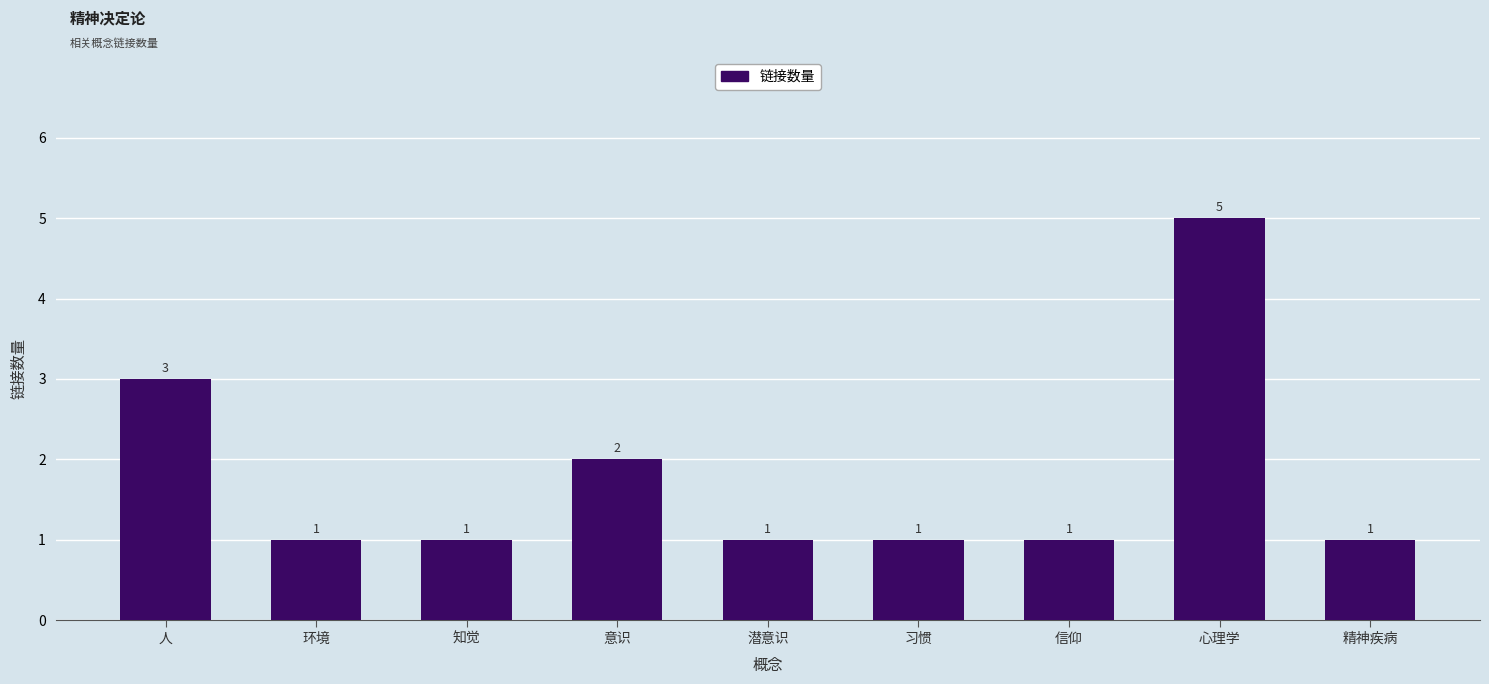

The value at 意识 is 2. True or false?

True